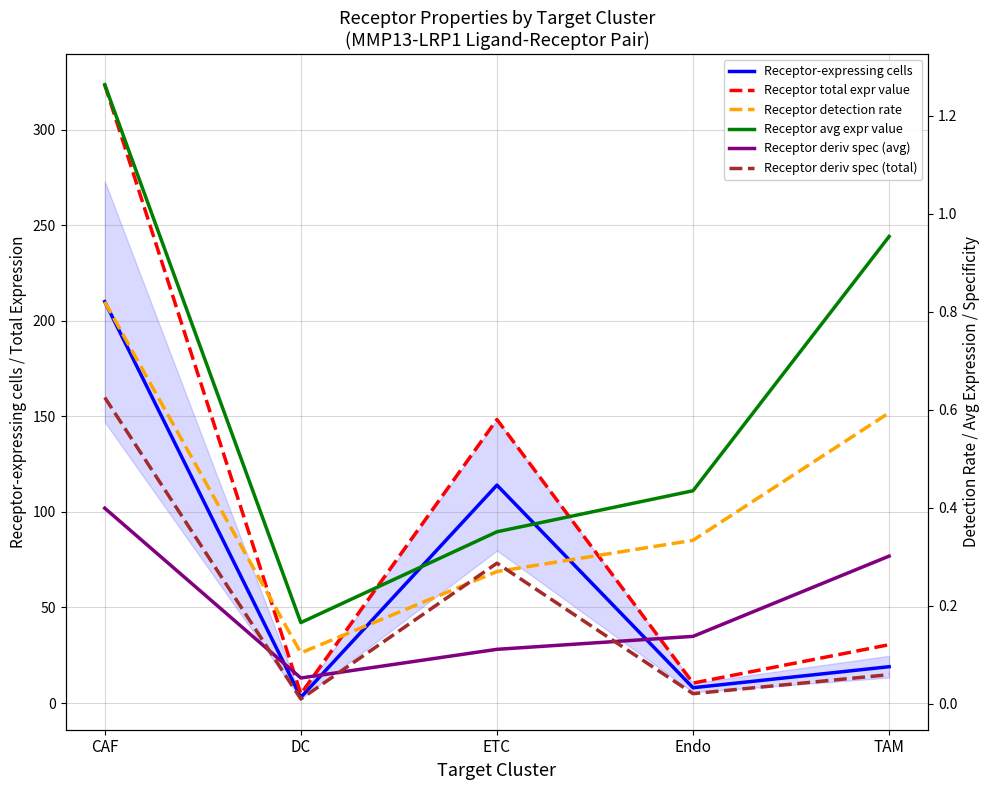

Rank the categories by Receptor detection rate value from lowest to highest.

DC, ETC, Endo, TAM, CAF